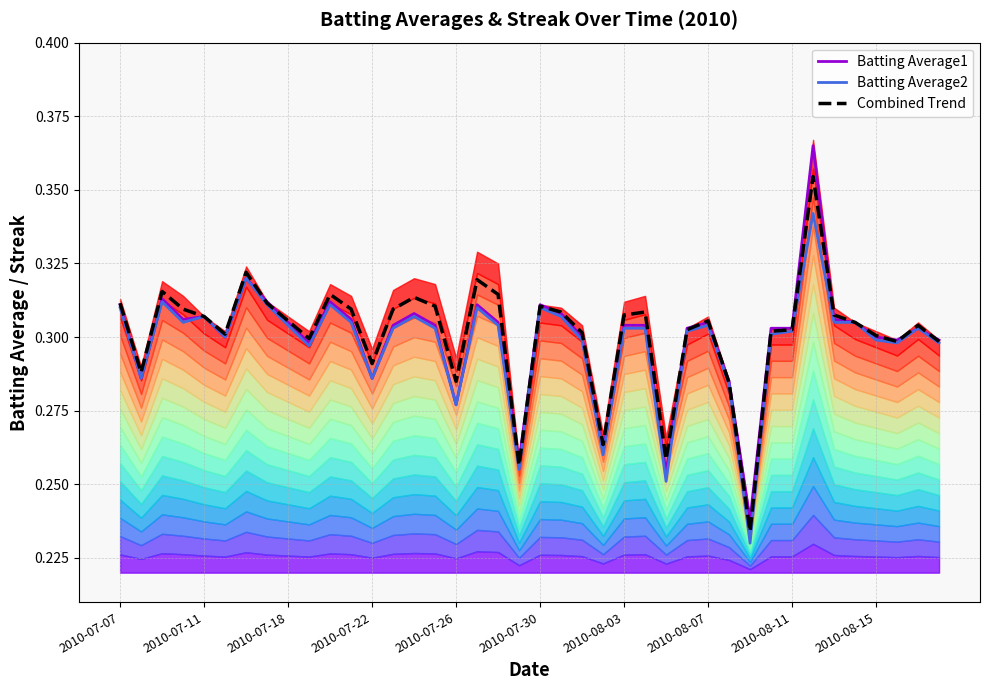

True or false: Combined Trend and Batting Average2 cross at least once.

False